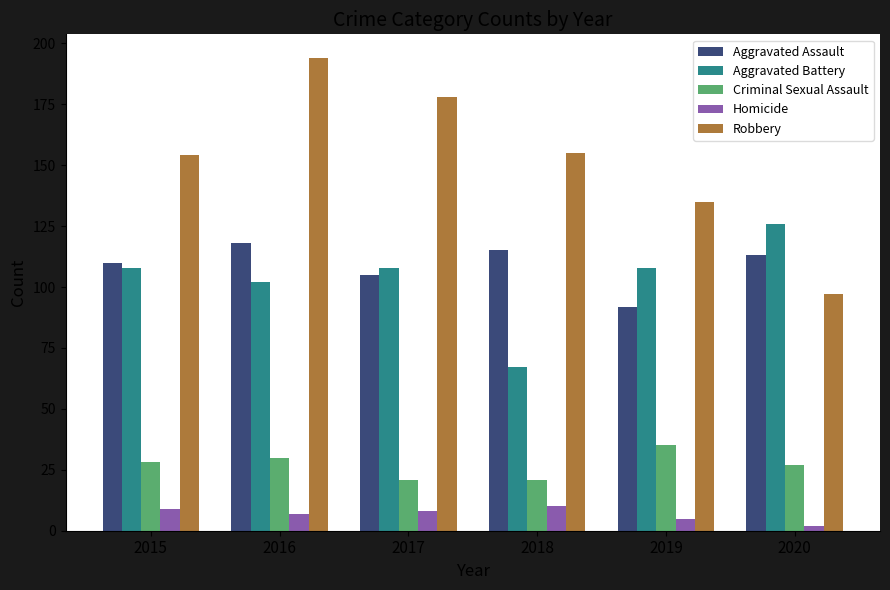

Is it true that Robbery equals 135 at 2019?

True